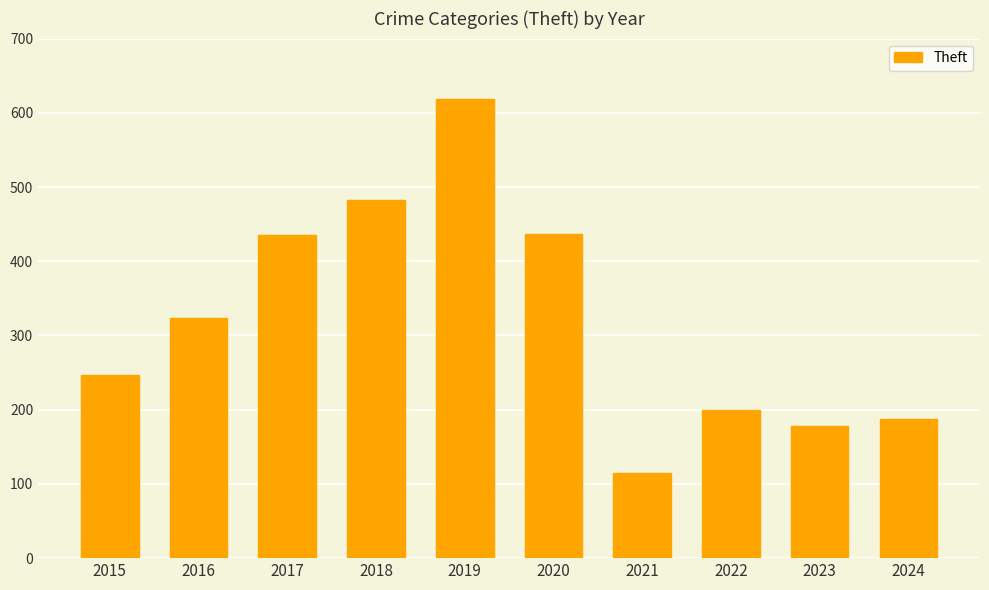

What is the difference between the maximum and minimum values?

503